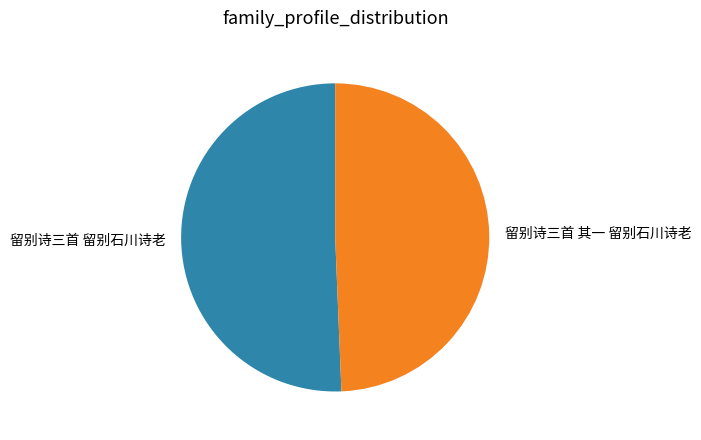

Rank the categories by value from highest to lowest.

留别诗三首 留别石川诗老, 留别诗三首 其一 留别石川诗老